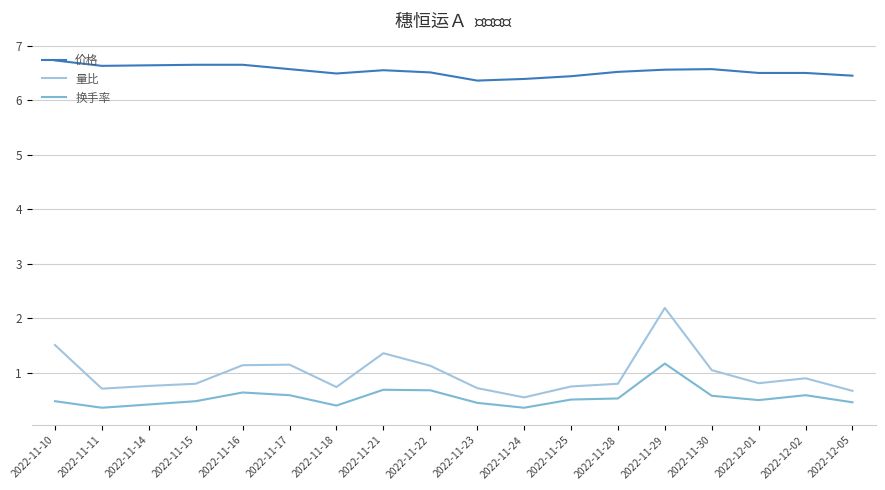

True or false: 价格 and 换手率 cross at least once.

False